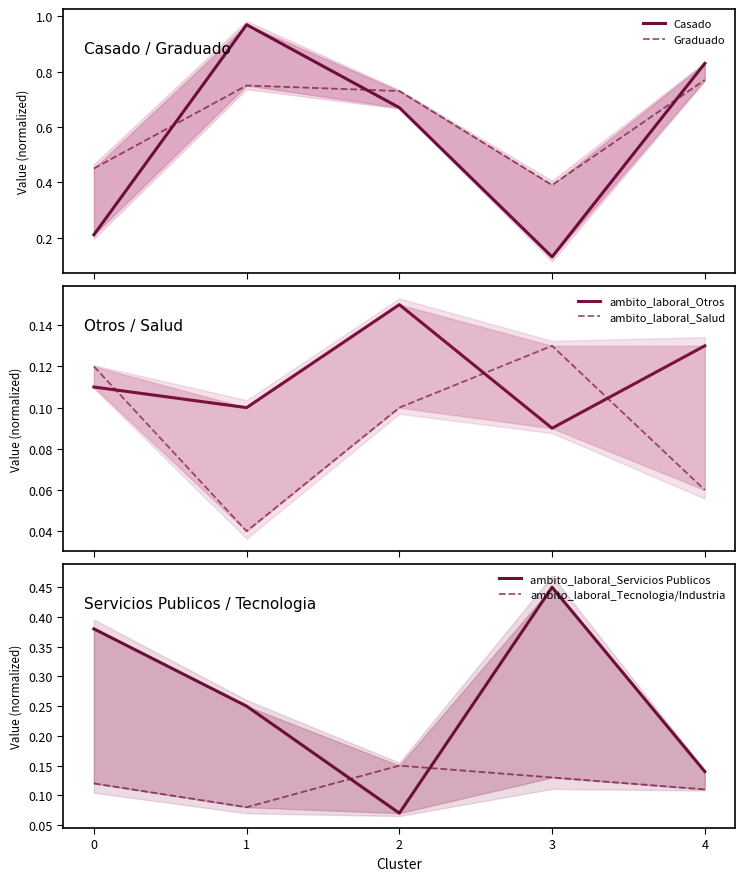

Which category has the highest value across all series?

1